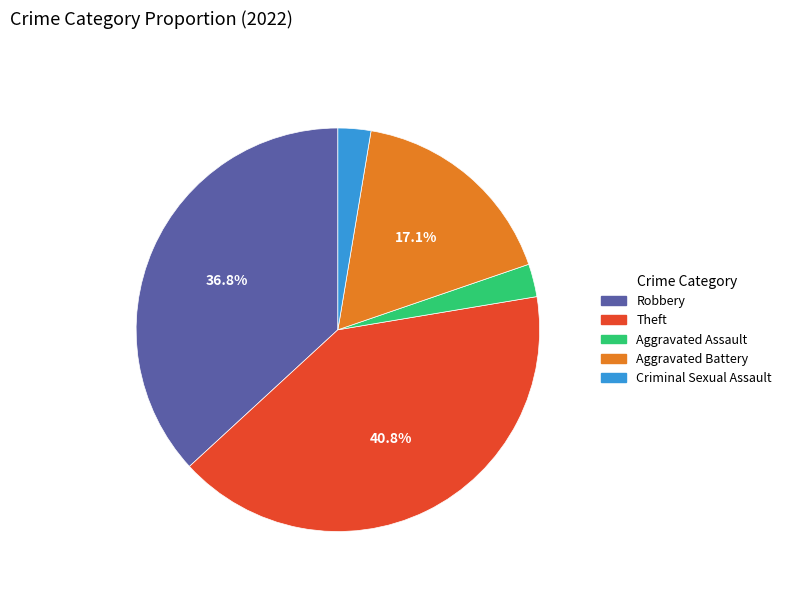

To the nearest percent, what is the average slice percentage?

20%